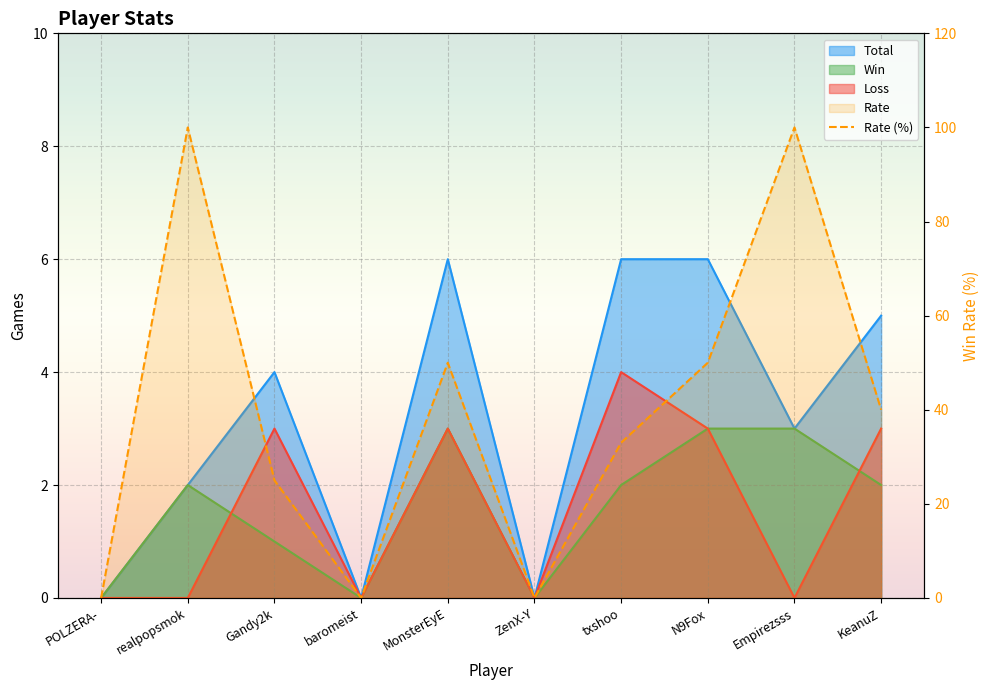

What is the average value?

40